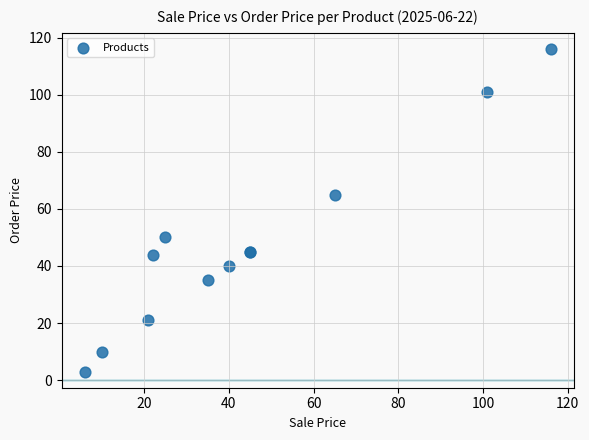

What Y value in the scatter plot is closest to 59?

65